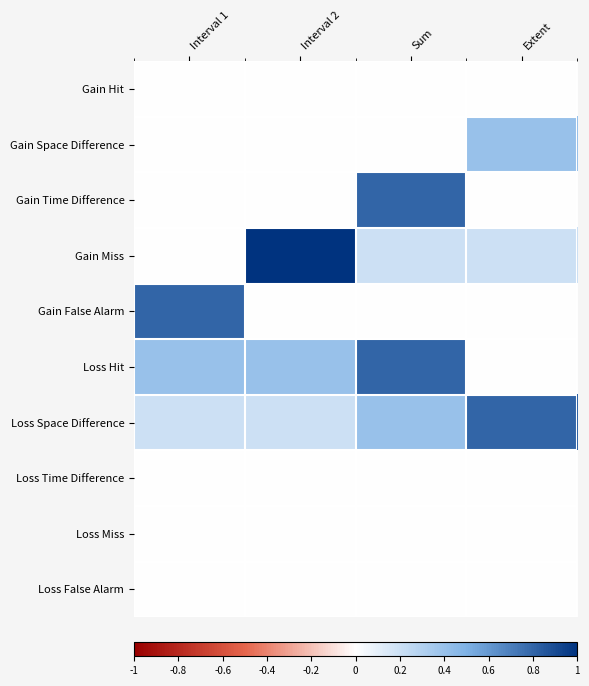

Reading right to left, list all the values displayed in this chart.

Gain Hit: Extent=0.0	Sum=0.0	Interval 2=0.0	Interval 1=0.0
Gain Space Difference: Extent=0.4	Sum=0.0	Interval 2=0.0	Interval 1=0.0
Gain Time Difference: Extent=0.0	Sum=0.8	Interval 2=0.0	Interval 1=0.0
Gain Miss: Extent=0.2	Sum=0.2	Interval 2=1.0	Interval 1=0.0
Gain False Alarm: Extent=0.0	Sum=0.0	Interval 2=0.0	Interval 1=0.8
Loss Hit: Extent=0.0	Sum=0.8	Interval 2=0.4	Interval 1=0.4
Loss Space Difference: Extent=0.8	Sum=0.4	Interval 2=0.2	Interval 1=0.2
Loss Time Difference: Extent=0.0	Sum=0.0	Interval 2=0.0	Interval 1=0.0
Loss Miss: Extent=0.0	Sum=0.0	Interval 2=0.0	Interval 1=0.0
Loss False Alarm: Extent=0.0	Sum=0.0	Interval 2=0.0	Interval 1=0.0